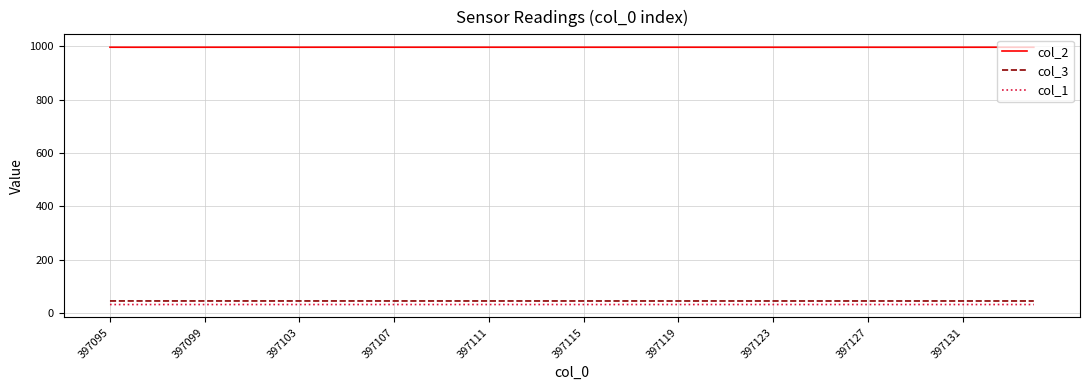

True or false: col_3 and col_2 cross at least once.

False